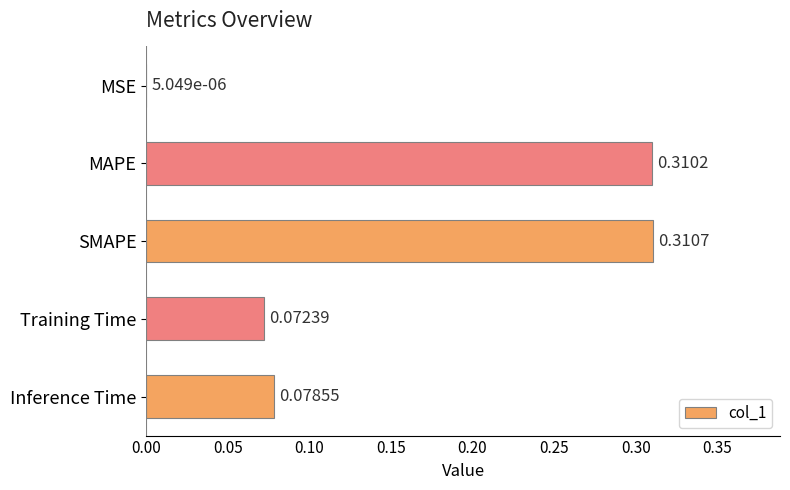

What is the change in value from MSE to Training Time?

+0.1